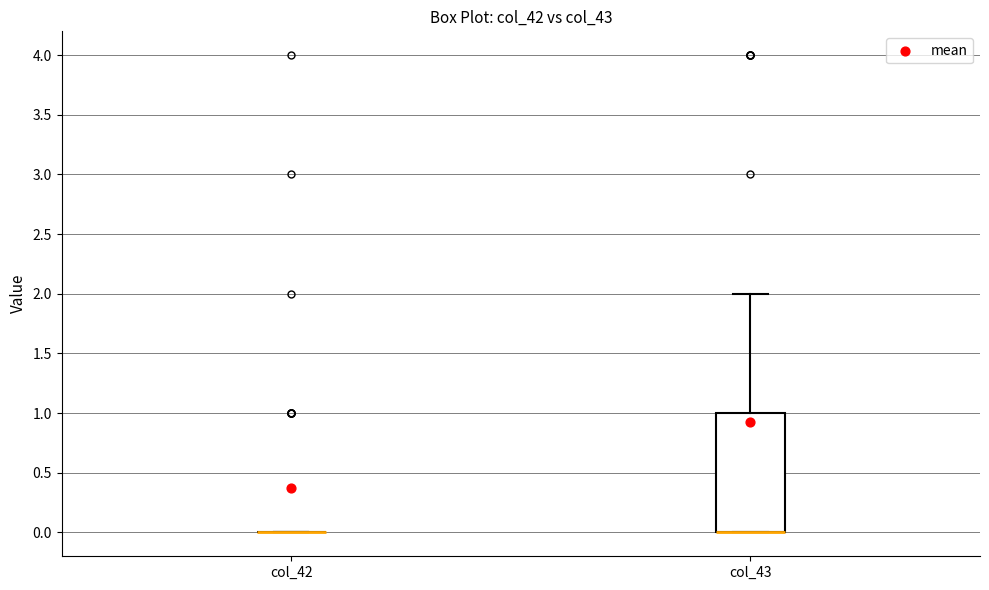

Reading left to right, transcribe this box plot: for each box, give where its median line is, the range the box spans, and where its two whiskers end, as read against the y-axis. The values are not printed on the chart, so give them approximately, as read against the axis.

col_42: box collapsed to a line at 0, whiskers 0 to 0
col_43: median 0 (drawn on the box's lower edge), box 0 to 1, whiskers 0 to 2